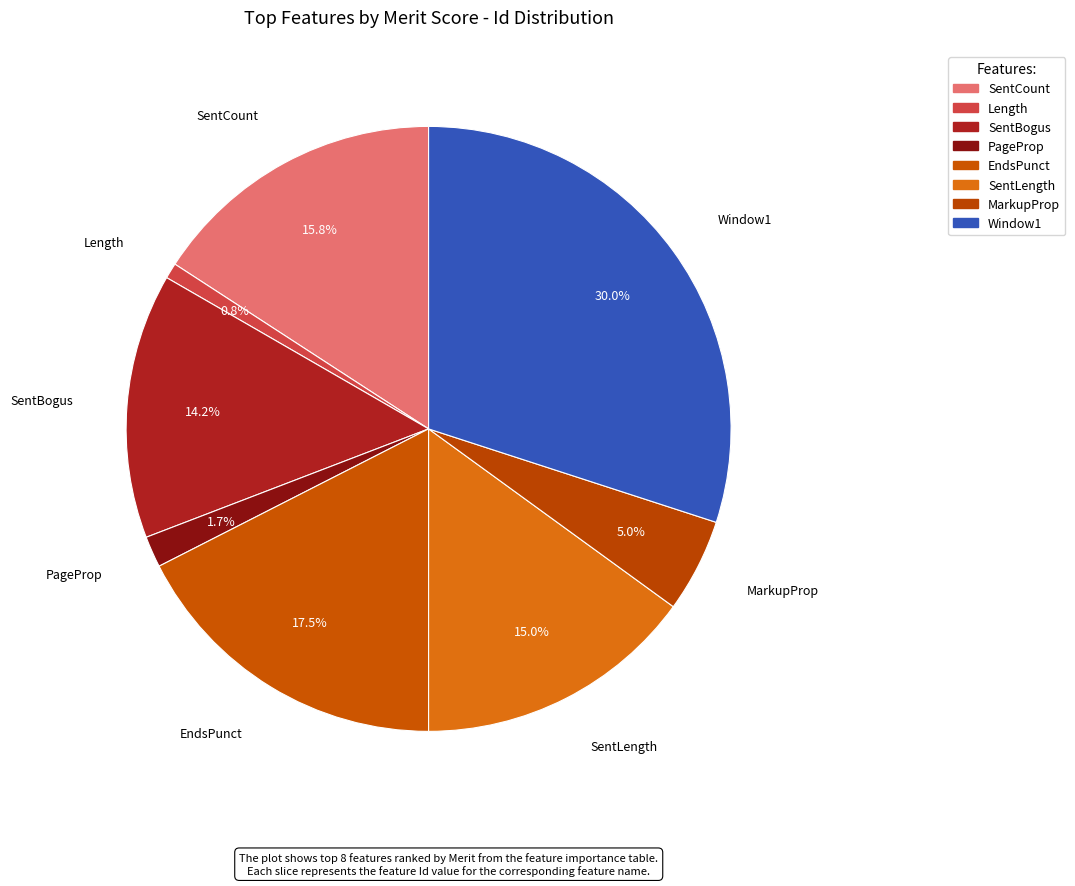

To the nearest percent, what is the difference between the largest and smallest slice percentages?

29%